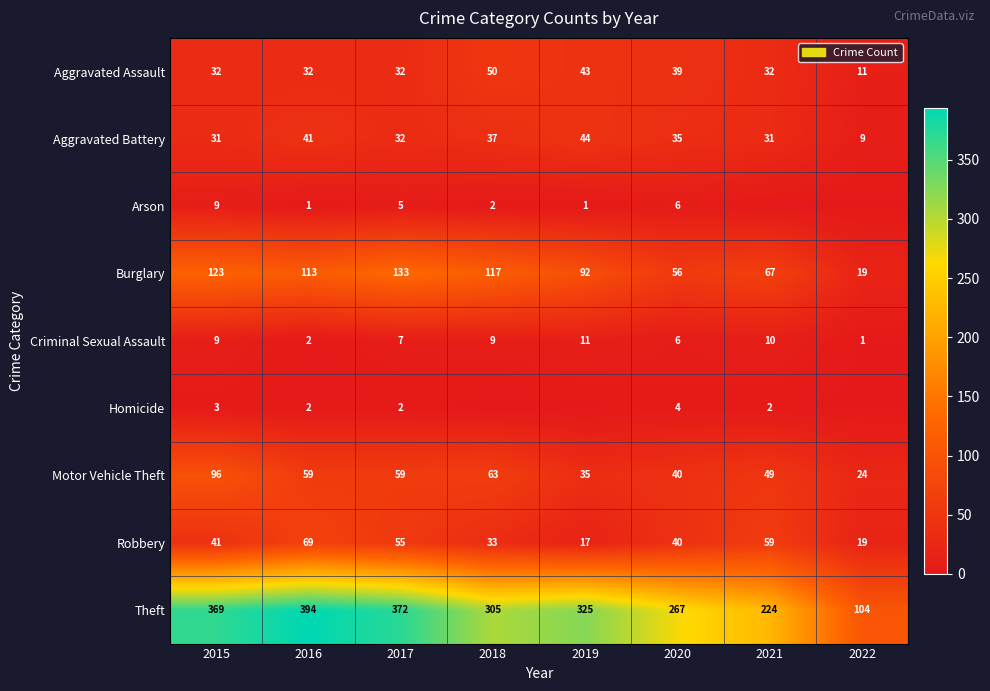

At which label is Robbery closest to 43?

2015